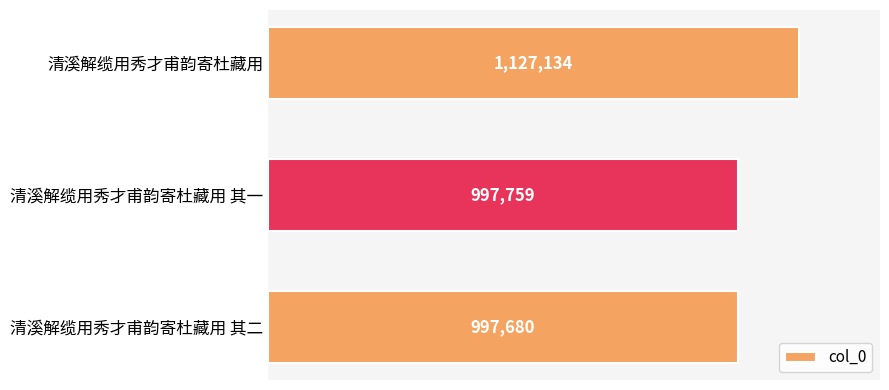

What is the greatest value displayed?

1127134